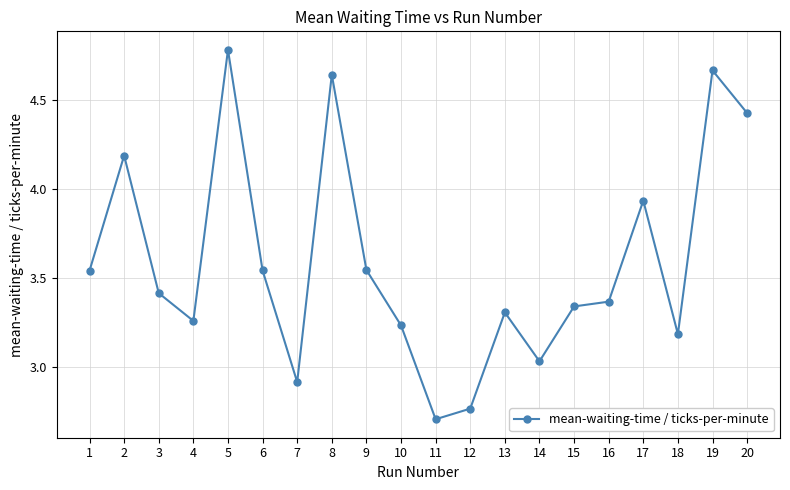

At which category does the chart reach its minimum across all series?

11